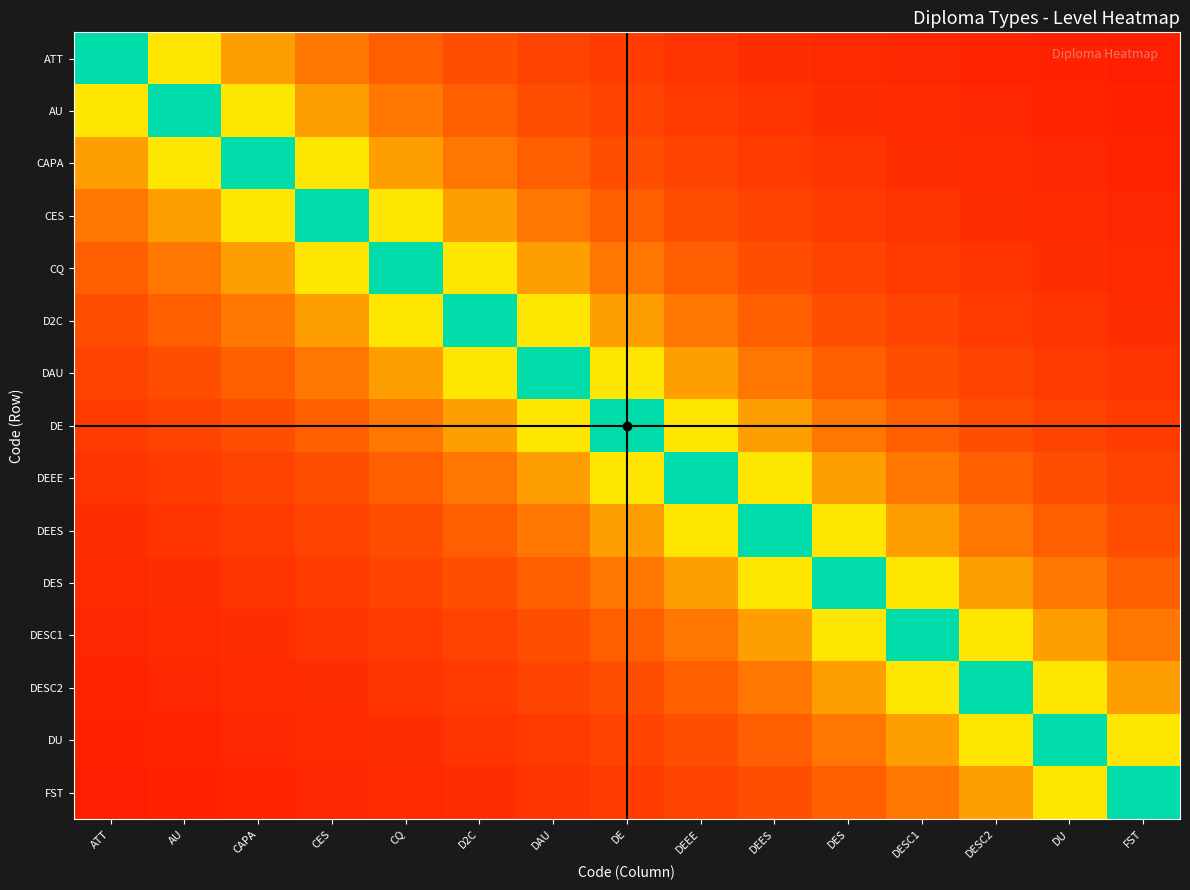

Reading right to left, extract all data points from this chart.

ATT: FST=0.1	DU=0.1	DESC2=0.1	DESC1=0.1	DES=0.1	DEES=0.1	DEEE=0.1	DE=0.1	DAU=0.1	D2C=0.2	CQ=0.2	CES=0.2	CAPA=0.3	AU=0.5	ATT=1.0
AU: FST=0.1	DU=0.1	DESC2=0.1	DESC1=0.1	DES=0.1	DEES=0.1	DEEE=0.1	DE=0.1	DAU=0.2	D2C=0.2	CQ=0.2	CES=0.3	CAPA=0.5	AU=1.0	ATT=0.5
CAPA: FST=0.1	DU=0.1	DESC2=0.1	DESC1=0.1	DES=0.1	DEES=0.1	DEEE=0.1	DE=0.2	DAU=0.2	D2C=0.2	CQ=0.3	CES=0.5	CAPA=1.0	AU=0.5	ATT=0.3
CES: FST=0.1	DU=0.1	DESC2=0.1	DESC1=0.1	DES=0.1	DEES=0.1	DEEE=0.2	DE=0.2	DAU=0.2	D2C=0.3	CQ=0.5	CES=1.0	CAPA=0.5	AU=0.3	ATT=0.2
CQ: FST=0.1	DU=0.1	DESC2=0.1	DESC1=0.1	DES=0.1	DEES=0.2	DEEE=0.2	DE=0.2	DAU=0.3	D2C=0.5	CQ=1.0	CES=0.5	CAPA=0.3	AU=0.2	ATT=0.2
D2C: FST=0.1	DU=0.1	DESC2=0.1	DESC1=0.1	DES=0.2	DEES=0.2	DEEE=0.2	DE=0.3	DAU=0.5	D2C=1.0	CQ=0.5	CES=0.3	CAPA=0.2	AU=0.2	ATT=0.2
DAU: FST=0.1	DU=0.1	DESC2=0.1	DESC1=0.2	DES=0.2	DEES=0.2	DEEE=0.3	DE=0.5	DAU=1.0	D2C=0.5	CQ=0.3	CES=0.2	CAPA=0.2	AU=0.2	ATT=0.1
DE: FST=0.1	DU=0.1	DESC2=0.2	DESC1=0.2	DES=0.2	DEES=0.3	DEEE=0.5	DE=1.0	DAU=0.5	D2C=0.3	CQ=0.2	CES=0.2	CAPA=0.2	AU=0.1	ATT=0.1
DEEE: FST=0.1	DU=0.2	DESC2=0.2	DESC1=0.2	DES=0.3	DEES=0.5	DEEE=1.0	DE=0.5	DAU=0.3	D2C=0.2	CQ=0.2	CES=0.2	CAPA=0.1	AU=0.1	ATT=0.1
DEES: FST=0.2	DU=0.2	DESC2=0.2	DESC1=0.3	DES=0.5	DEES=1.0	DEEE=0.5	DE=0.3	DAU=0.2	D2C=0.2	CQ=0.2	CES=0.1	CAPA=0.1	AU=0.1	ATT=0.1
DES: FST=0.2	DU=0.2	DESC2=0.3	DESC1=0.5	DES=1.0	DEES=0.5	DEEE=0.3	DE=0.2	DAU=0.2	D2C=0.2	CQ=0.1	CES=0.1	CAPA=0.1	AU=0.1	ATT=0.1
DESC1: FST=0.2	DU=0.3	DESC2=0.5	DESC1=1.0	DES=0.5	DEES=0.3	DEEE=0.2	DE=0.2	DAU=0.2	D2C=0.1	CQ=0.1	CES=0.1	CAPA=0.1	AU=0.1	ATT=0.1
DESC2: FST=0.3	DU=0.5	DESC2=1.0	DESC1=0.5	DES=0.3	DEES=0.2	DEEE=0.2	DE=0.2	DAU=0.1	D2C=0.1	CQ=0.1	CES=0.1	CAPA=0.1	AU=0.1	ATT=0.1
DU: FST=0.5	DU=1.0	DESC2=0.5	DESC1=0.3	DES=0.2	DEES=0.2	DEEE=0.2	DE=0.1	DAU=0.1	D2C=0.1	CQ=0.1	CES=0.1	CAPA=0.1	AU=0.1	ATT=0.1
FST: FST=1.0	DU=0.5	DESC2=0.3	DESC1=0.2	DES=0.2	DEES=0.2	DEEE=0.1	DE=0.1	DAU=0.1	D2C=0.1	CQ=0.1	CES=0.1	CAPA=0.1	AU=0.1	ATT=0.1